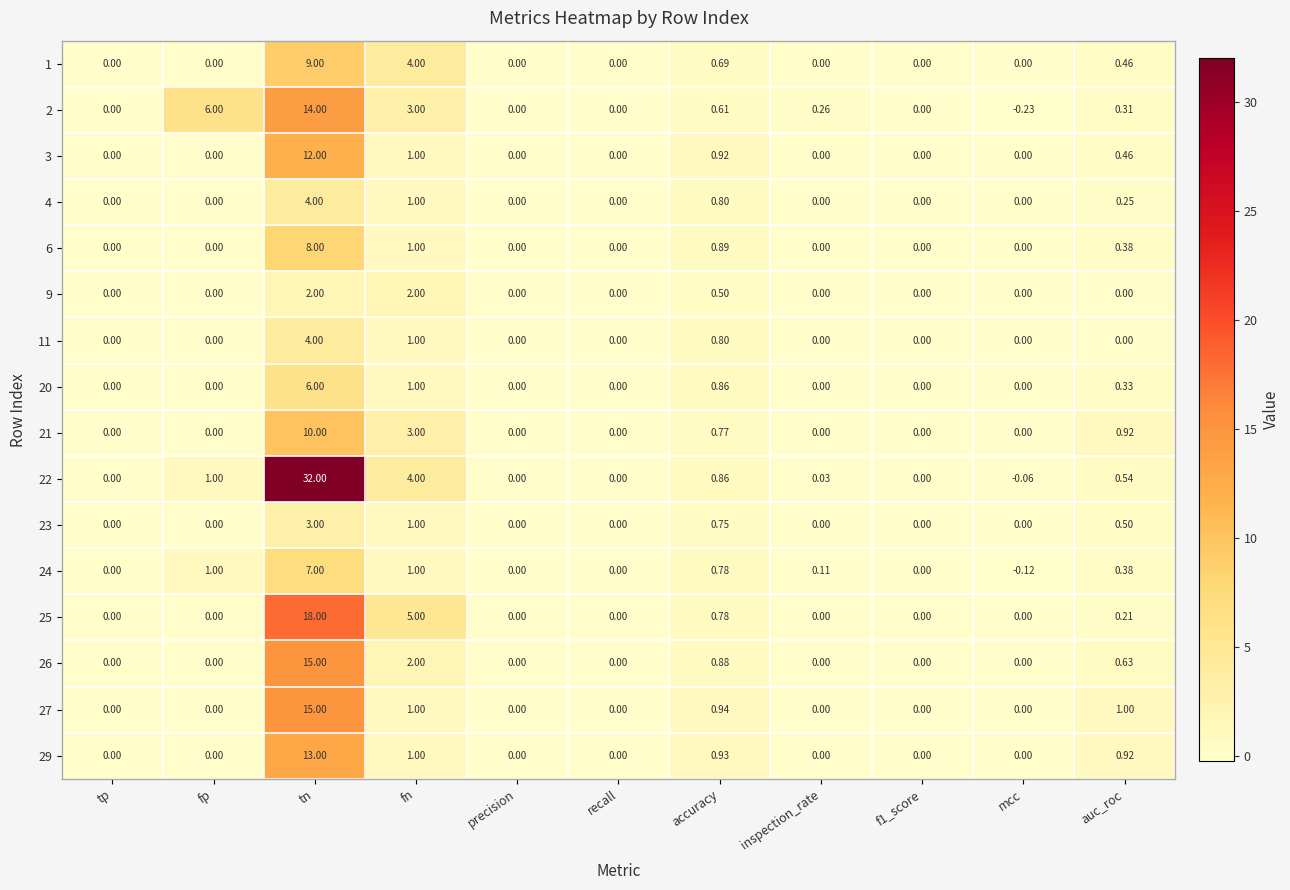

At which label is 6 closest to 4?

fn